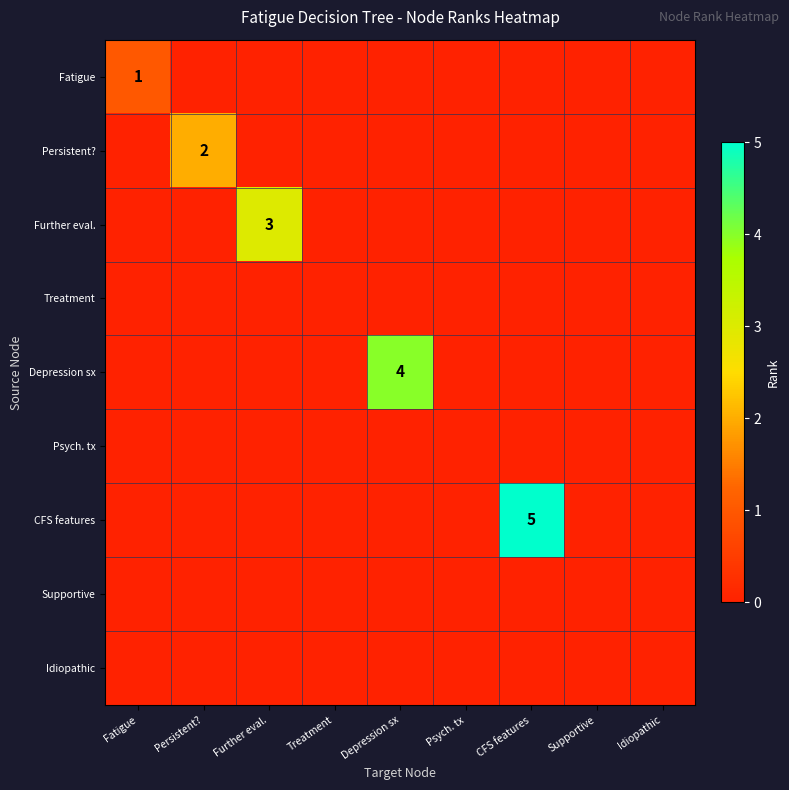

The value of Persistent? at Persistent? is 2. True or false?

True